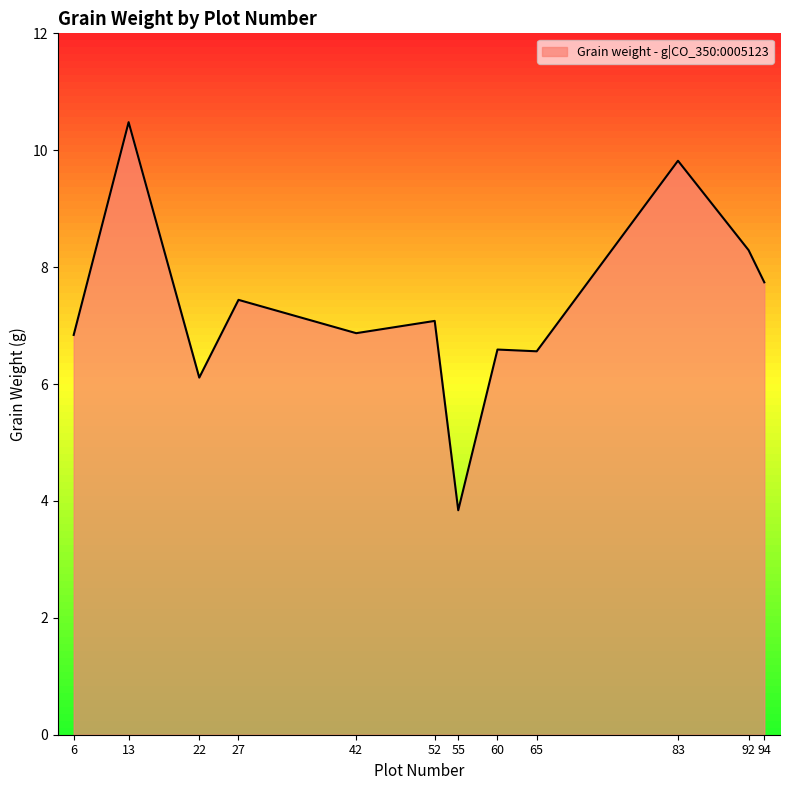

True or false: the data shows 6.6 at 65.

True